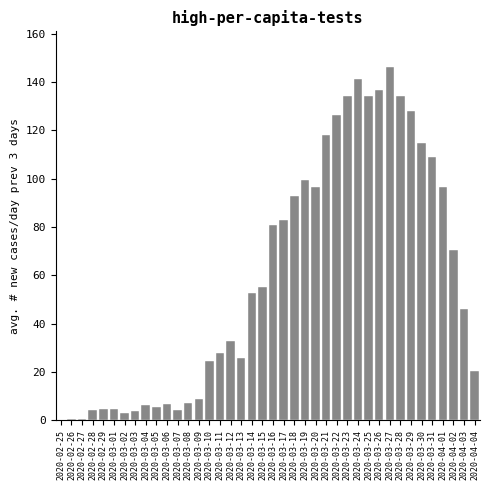

What is the sum of all values?

2388.2